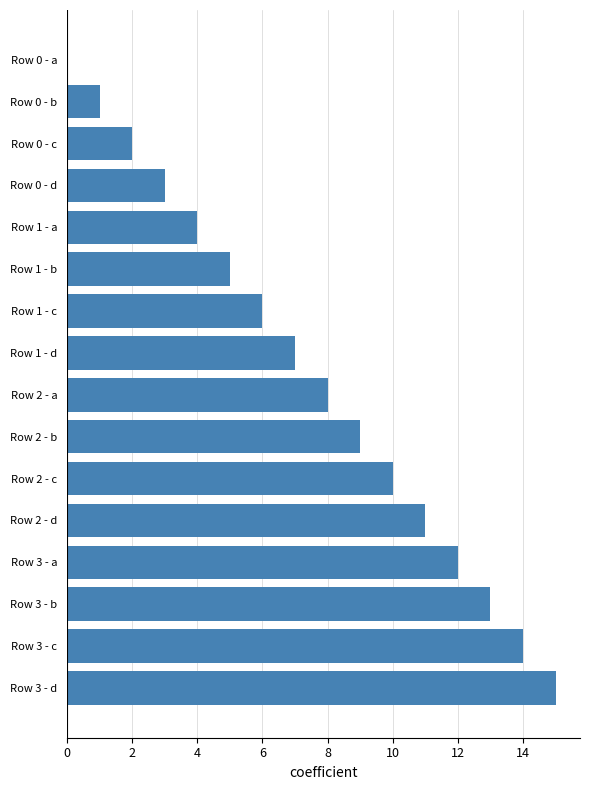

Is it true that the value at Row 2 - d is 11?

True